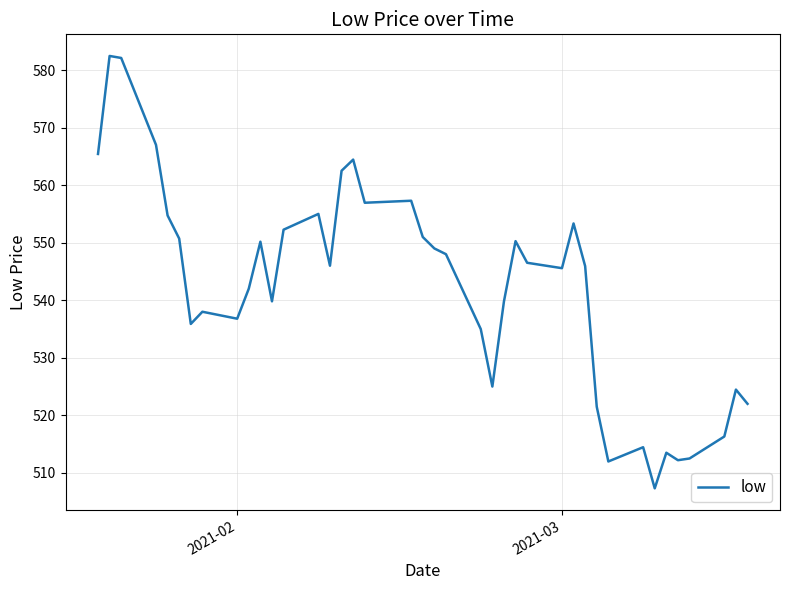

What is the smallest value displayed?

507.3